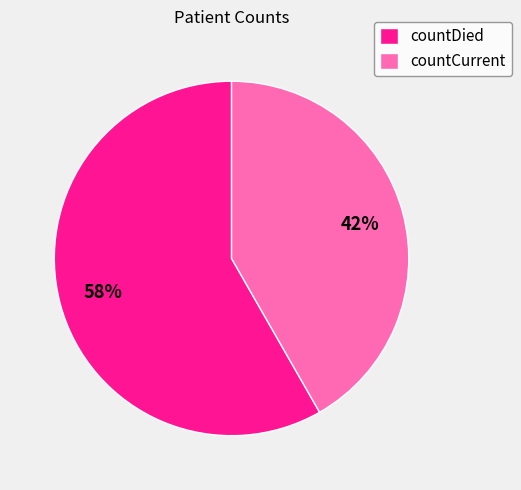

Between countCurrent and countDied, which is larger?

countDied